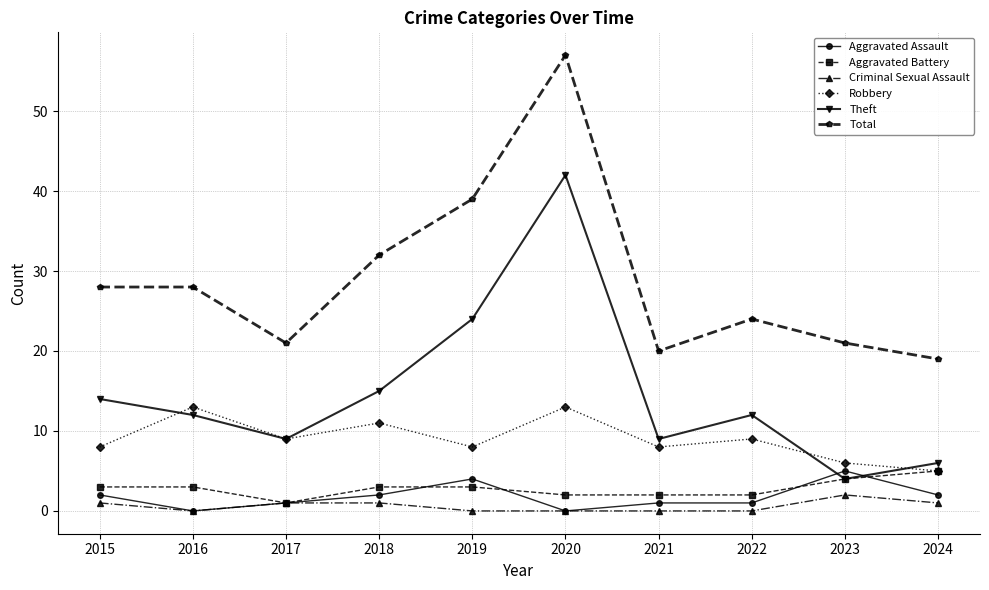

What is the maximum value for Aggravated Assault?

5